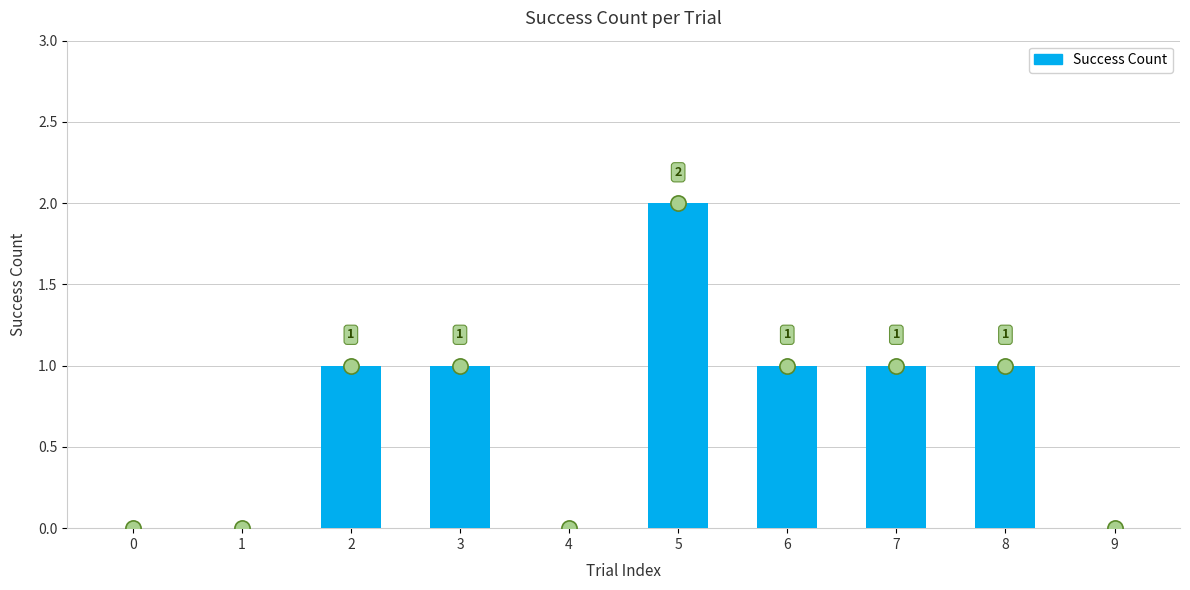

Approximately how many times larger is the value at 2 compared to 8?

1.0